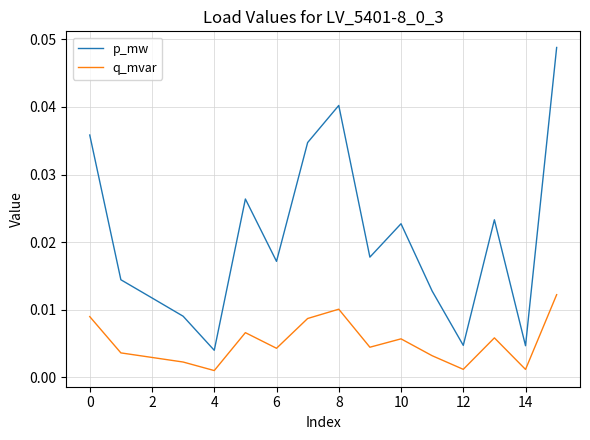

Rank the series by their average value, from highest to lowest.

p_mw, q_mvar